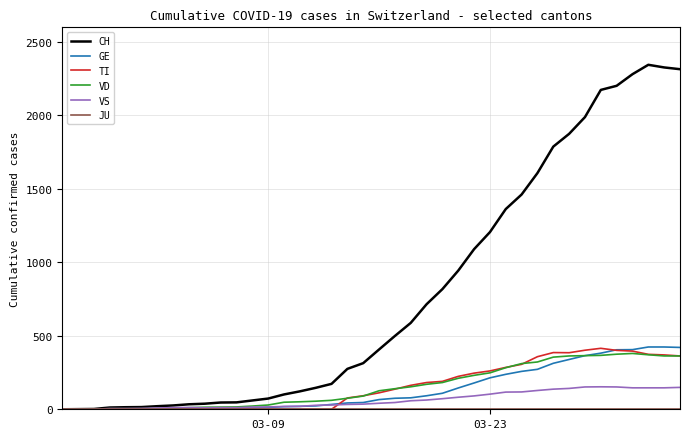

Which series has the widest spread of values?

CH